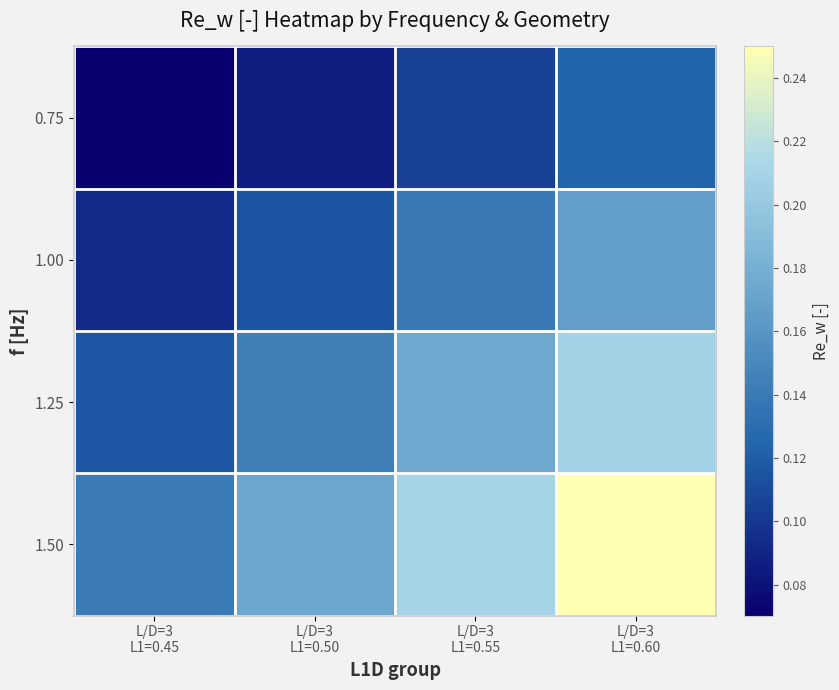

At how many categories does at least one series exceed 0?

4